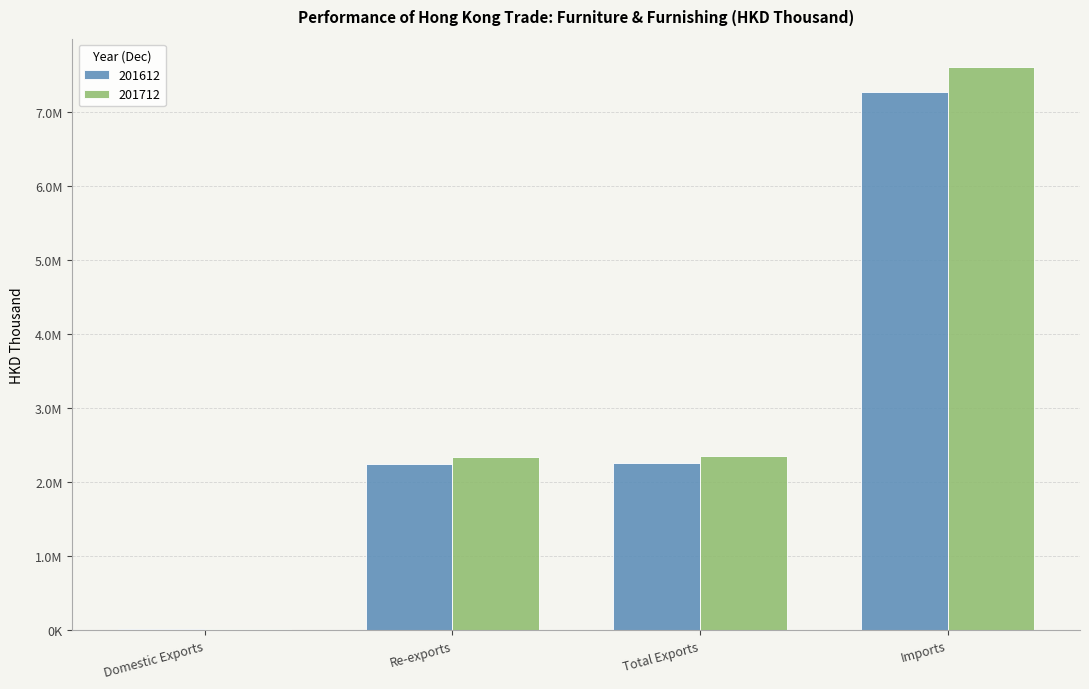

At which label does 201712 reach its peak?

Imports